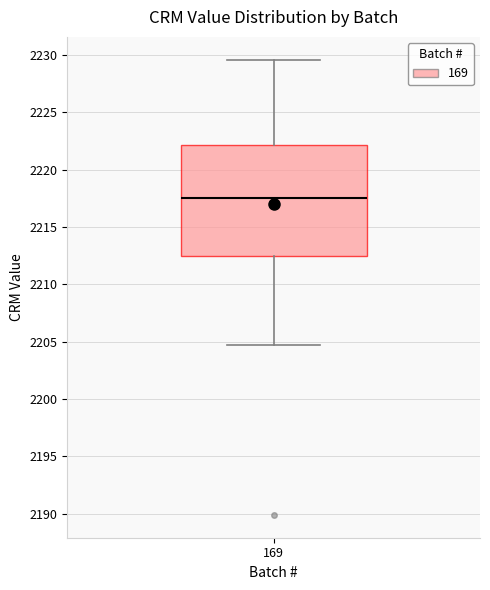

Transcribe this box plot: give where the median line is, the range the box spans, and where the two whiskers end, as read against the y-axis. The values are not printed on the chart, so give them approximately, as read against the axis.

median 2217.5, box 2212.5 to 2222.0, whiskers 2204.5 to 2229.5